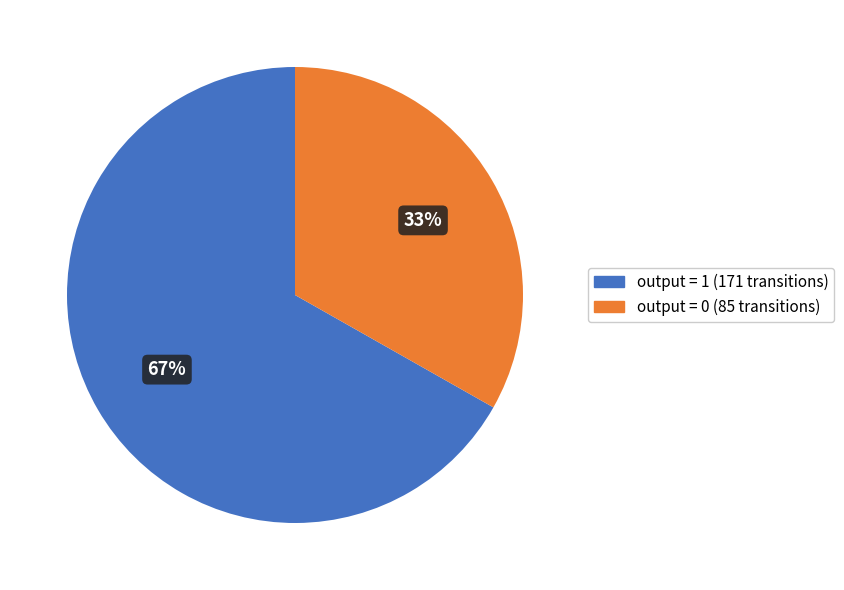

Is the sum of output = 0 and output = 1 greater than half?

Yes